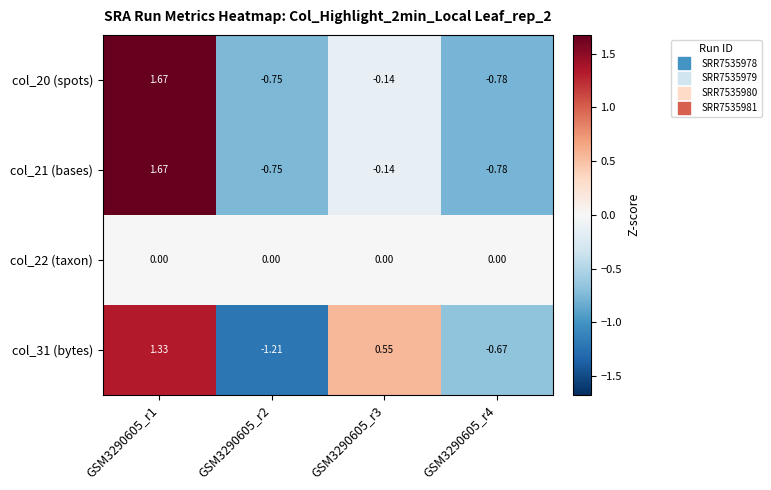

At which category is the sum across all series the highest?

GSM3290605_r1